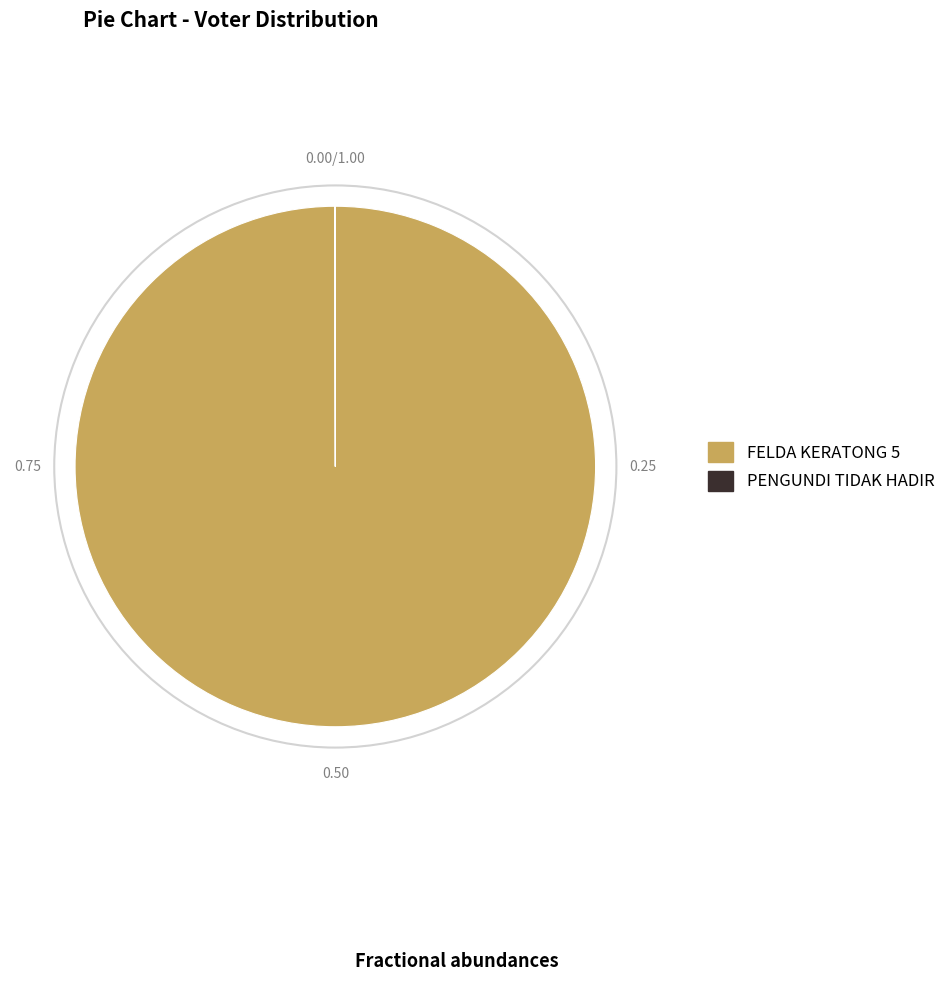

Which slice represents more than half of the pie?

FELDA KERATONG 5